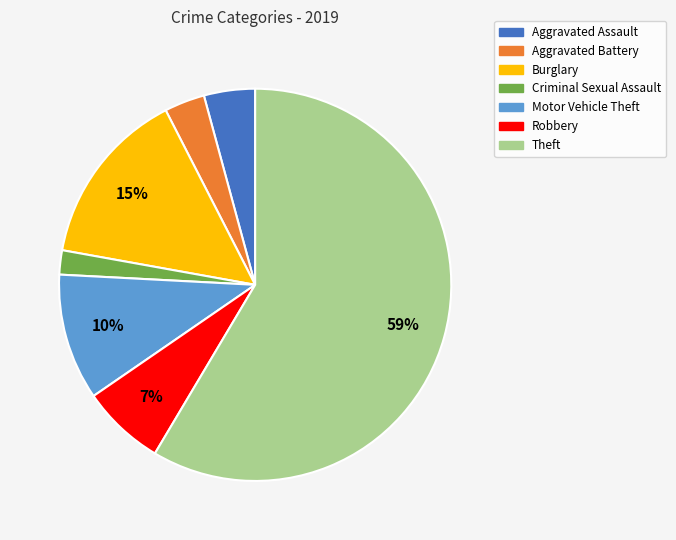

To the nearest percent, what portion does Aggravated Assault represent?

4%